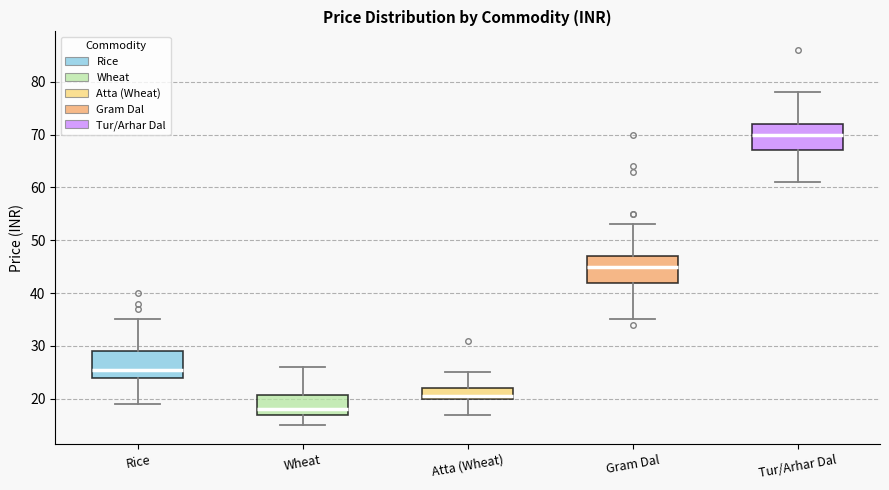

Where is the upper edge of the box for Gram Dal on the y-axis? The values are not printed on the chart, so give them approximately, as read against the axis.

47